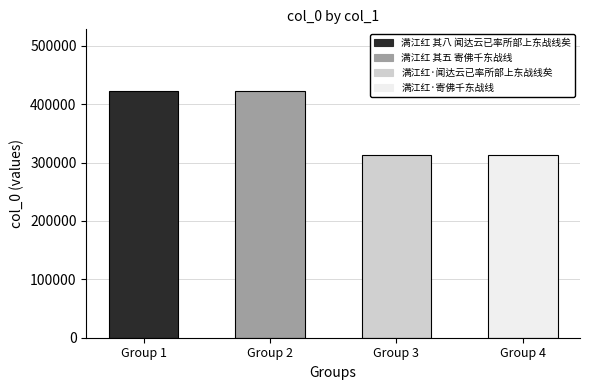

What is the difference between the values at Group 2 and Group 1?

3